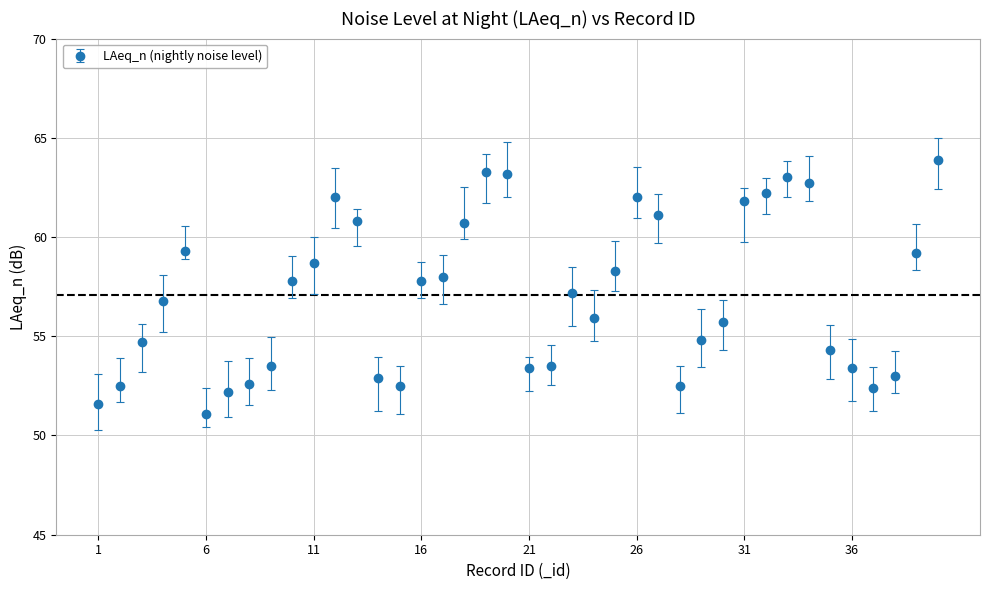

What is the difference between the maximum and second lowest values?

12.3